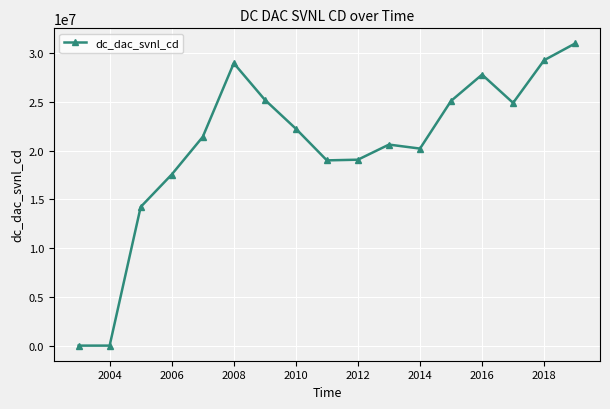

What is the average value?

20397058.7